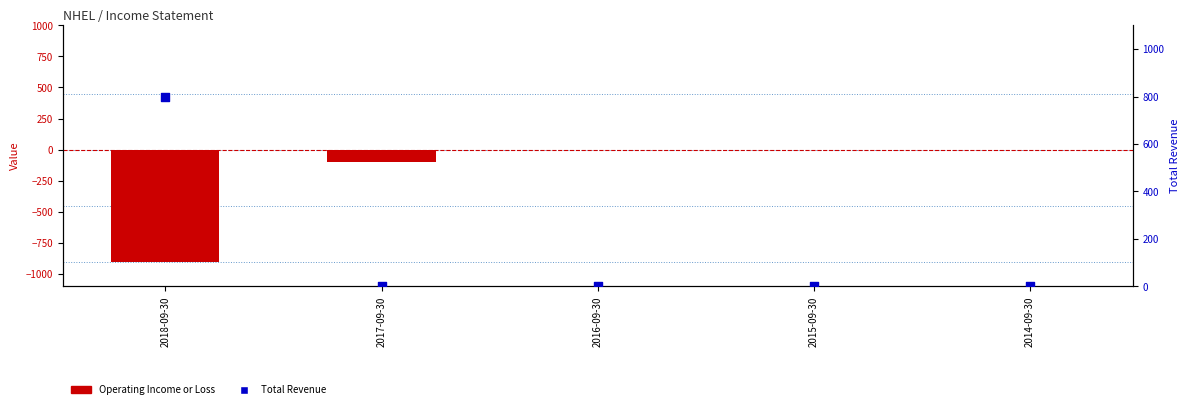

Which series has the largest Y range (max minus min)?

Operating Income or Loss